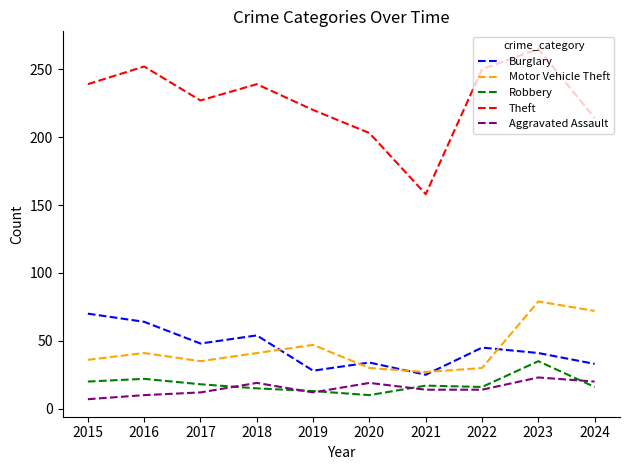

At which category is the sum across all series the highest?

2023